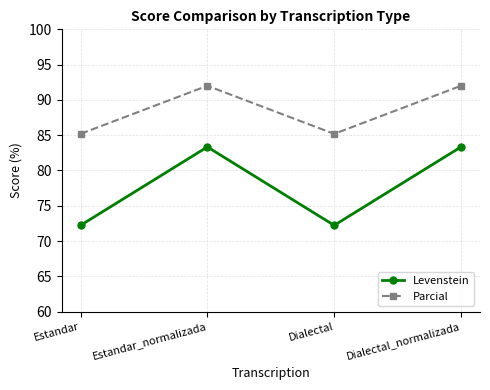

How many data points does each series have?

4